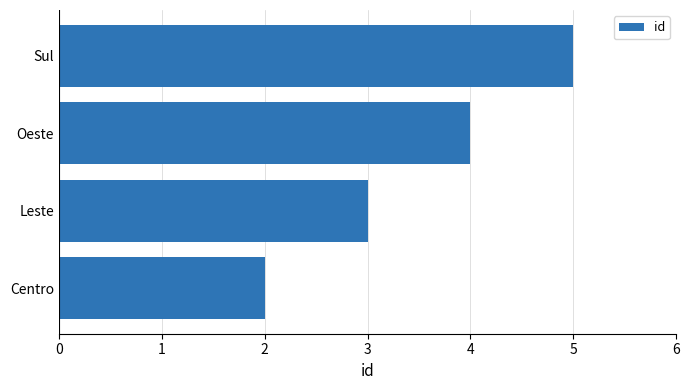

List the labels in order of value, largest first.

Sul, Oeste, Leste, Centro